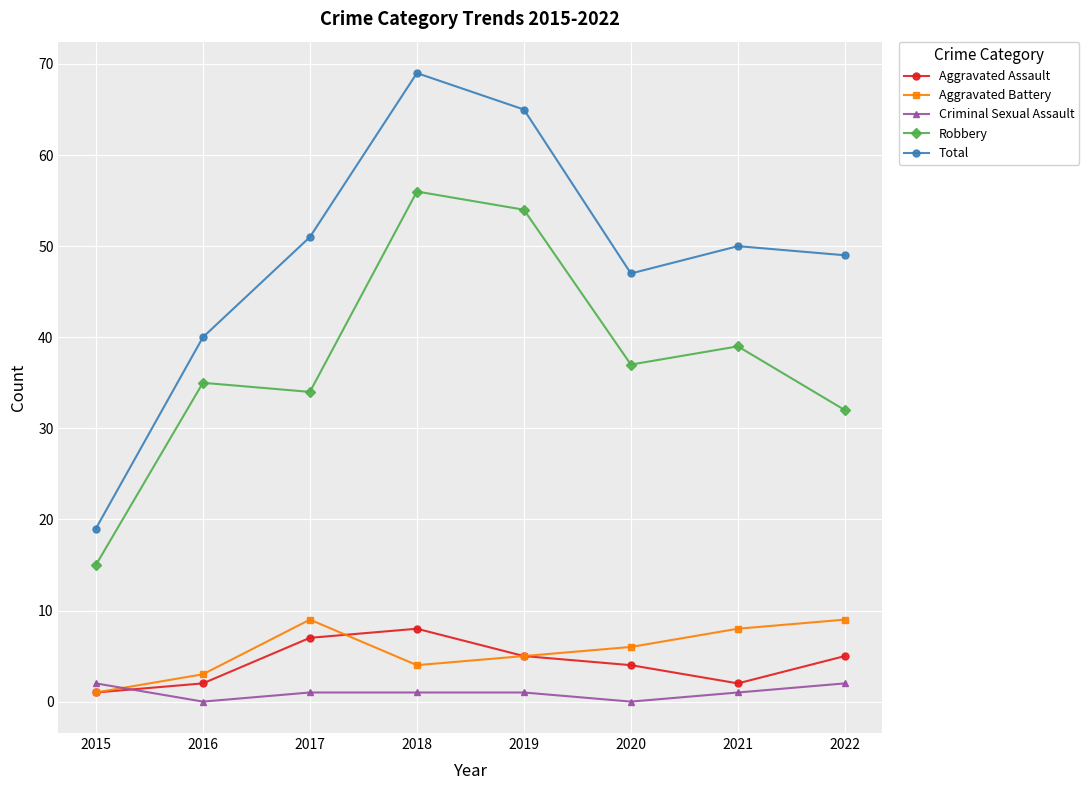

Reading left to right, extract all data points from this chart.

Aggravated Assault: 1	2	7	8	5	4	2	5
Aggravated Battery: 1	3	9	4	5	6	8	9
Criminal Sexual Assault: 2	0	1	1	1	0	1	2
Robbery: 15	35	34	56	54	37	39	32
Total: 19	40	51	69	65	47	50	49